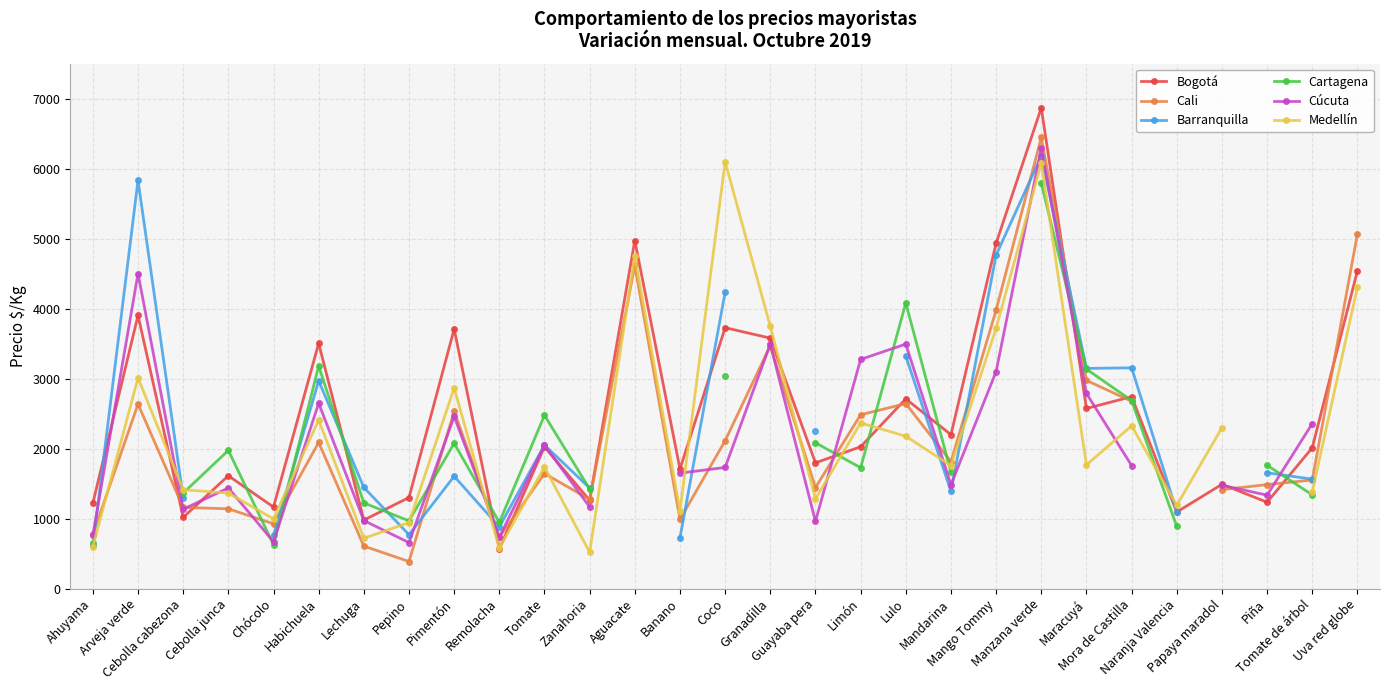

True or false: Barranquilla has a value of 5833.0 at Arveja verde.

True